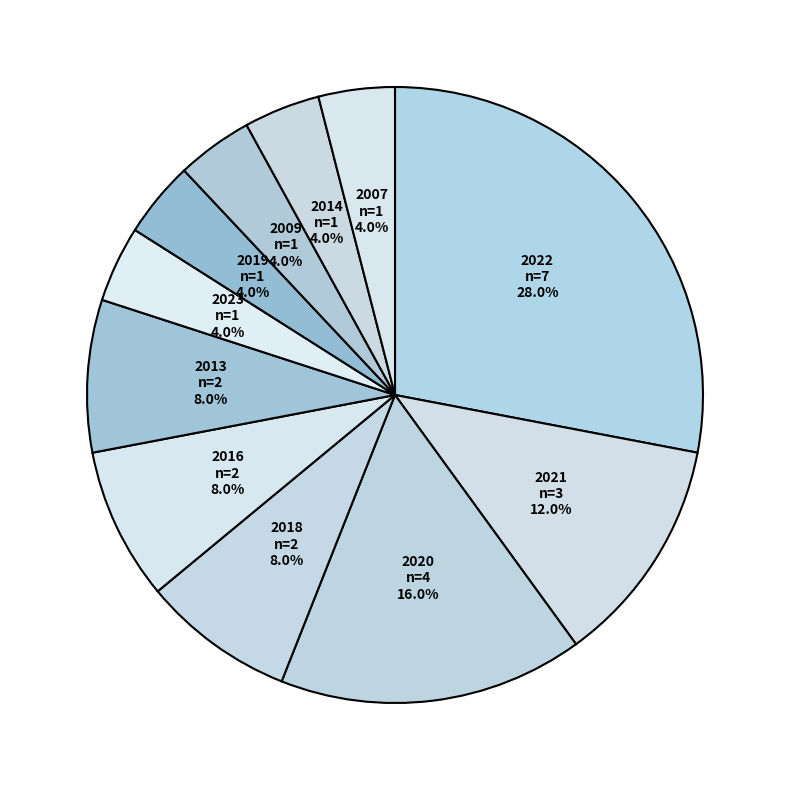

To the nearest percent, what percentage of the pie is 2020?

16%